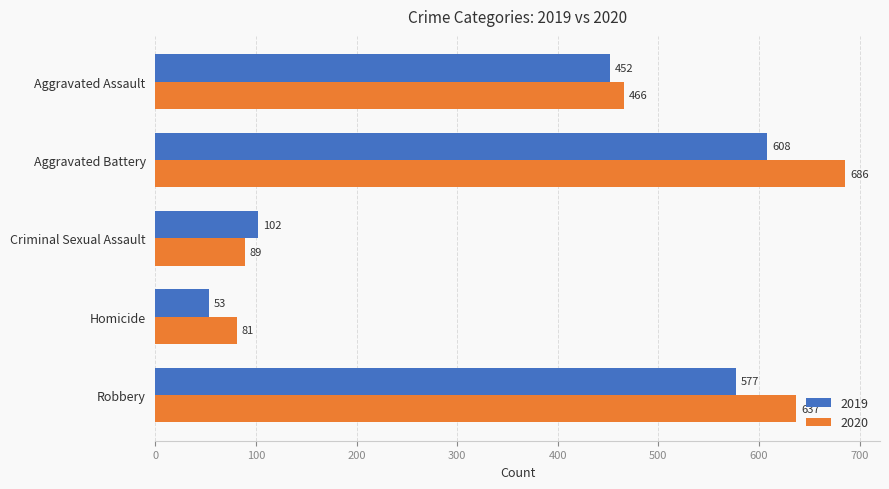

Which category has the highest value in the 2020 series?

Aggravated Battery